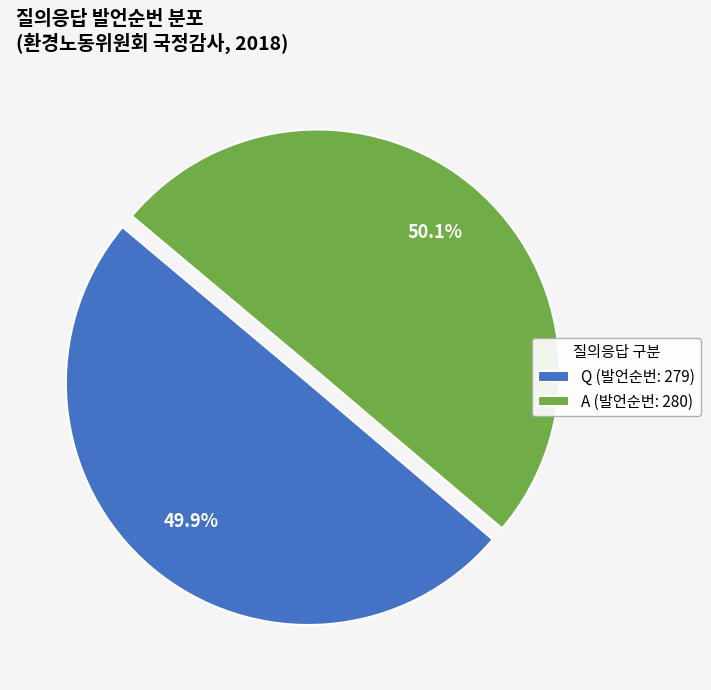

How many slices are in this pie chart?

2